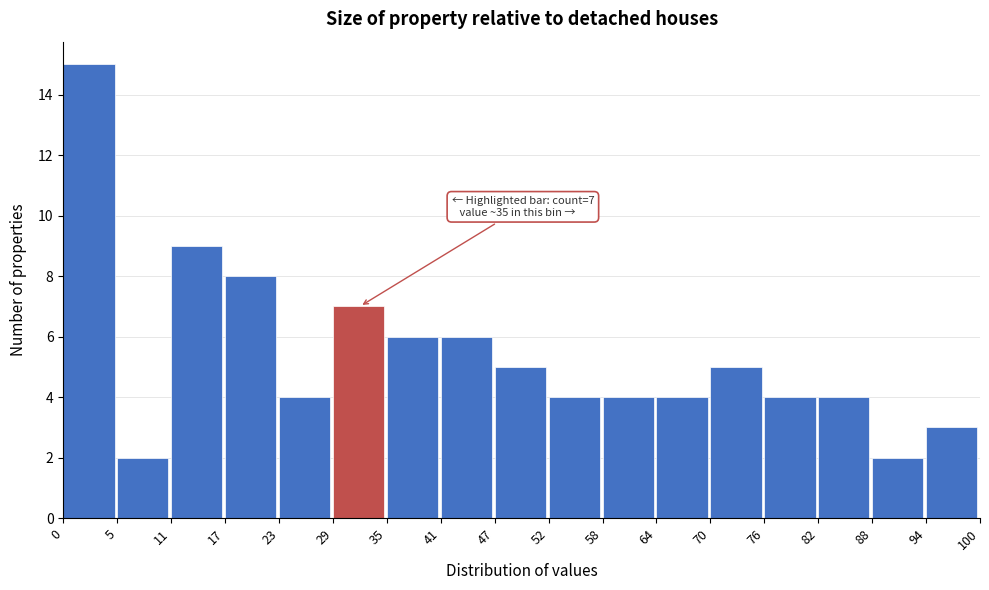

Which range on the x-axis has the tallest bar?

0 to 5